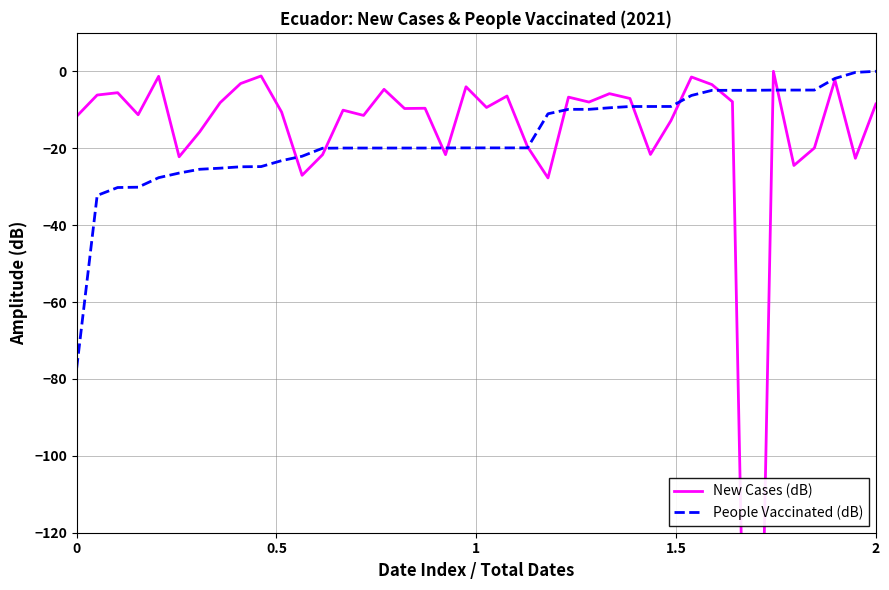

Reading left to right, transcribe all the data shown in this chart.

New Cases (dB): -11.7	-6.2	-5.6	-11.3	-1.3	-22.2	-15.8	-8.2	-3.2	-1.2	-10.6	-27.0	-21.7	-10.1	-11.5	-4.7	-9.7	-9.6	-21.7	-4.0	-9.4	-6.4	-19.6	-27.7	-6.7	-8.0	-5.8	-7.1	-21.6	-12.8	-1.5	-3.5	-7.9	-271.0	0.0	-24.5	-19.9	-2.2	-22.6	-8.5
People Vaccinated (dB): -77.2	-32.3	-30.2	-30.1	-27.7	-26.5	-25.5	-25.2	-24.8	-24.8	-23.2	-22.1	-20.0	-20.0	-20.0	-20.0	-20.0	-20.0	-19.9	-19.9	-19.9	-19.9	-19.9	-11.0	-9.9	-9.9	-9.5	-9.2	-9.2	-9.1	-6.3	-5.0	-4.9	-4.9	-4.9	-4.9	-4.9	-1.9	-0.3	0.0